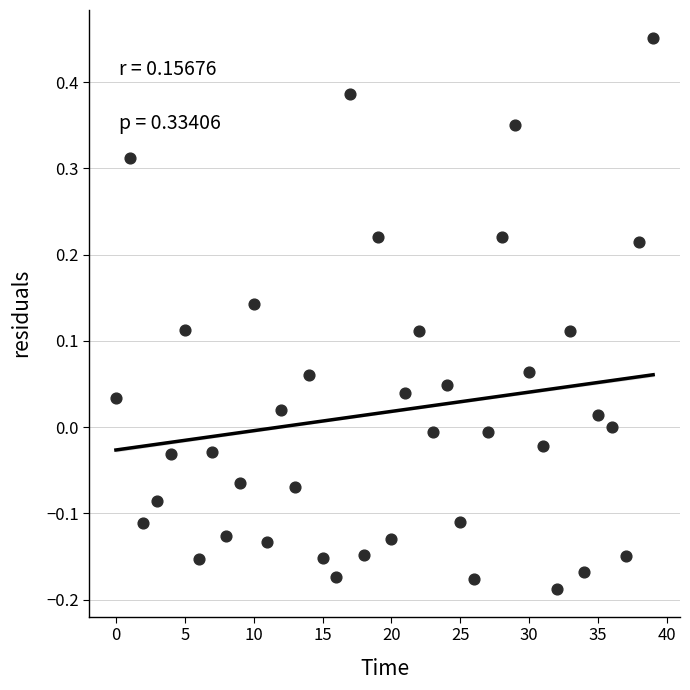

What is the range of Y values (max minus min)?

0.6